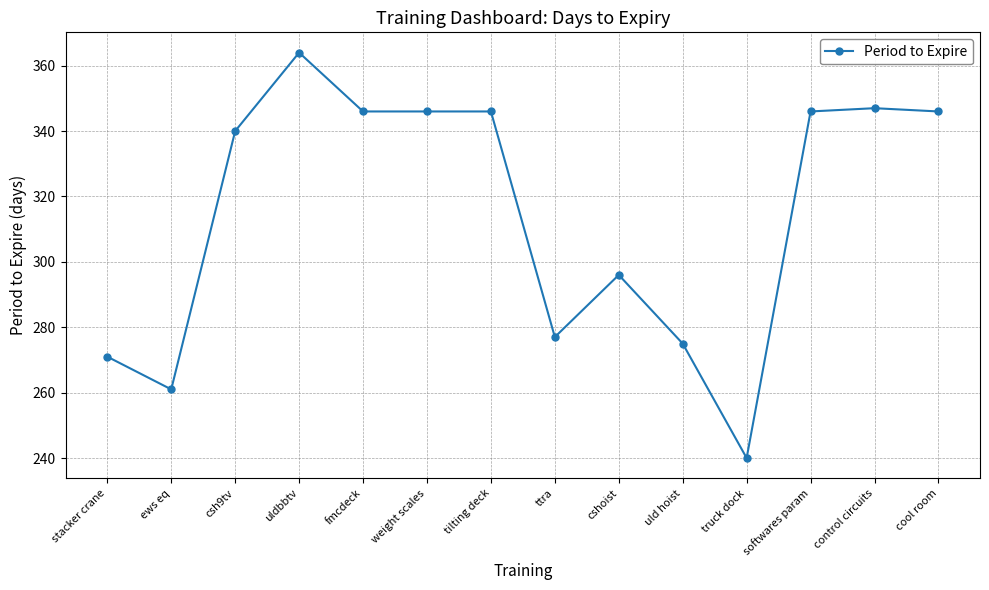

What position from the right is ews eq?

13